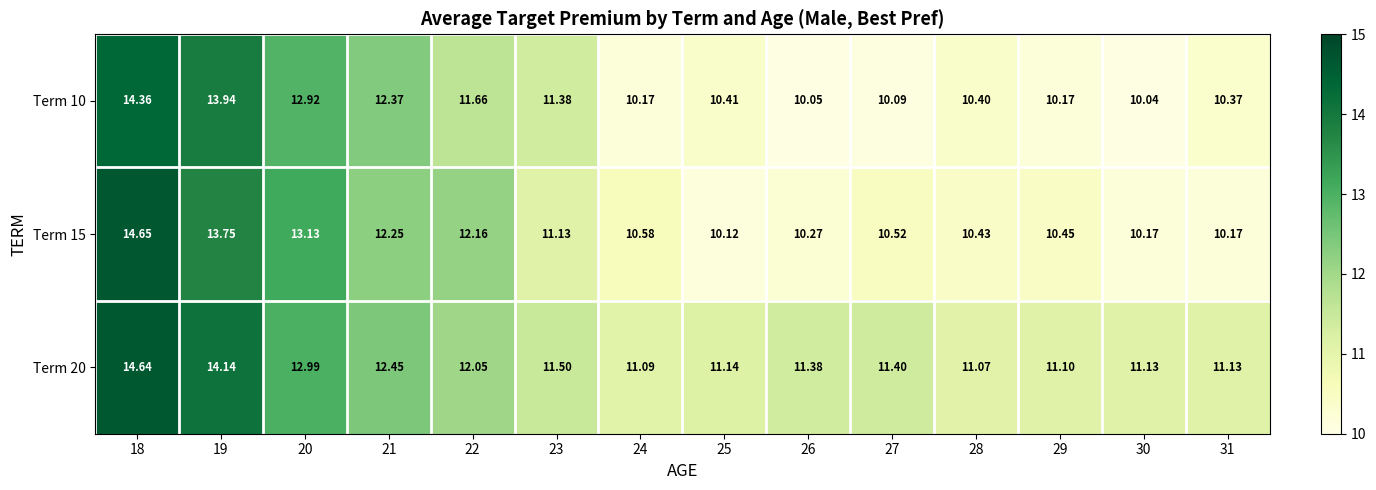

Is the value of Term 20 at 19 greater than the value of Term 15 at 28?

Yes